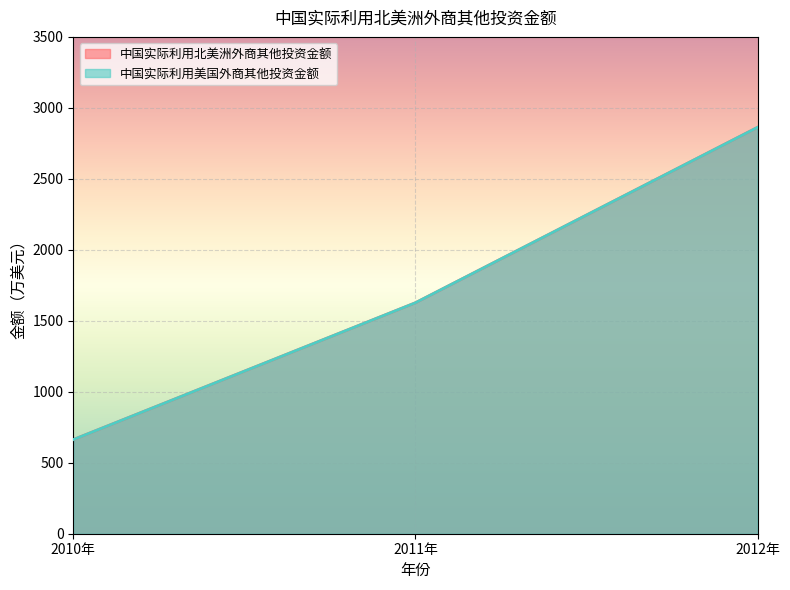

What are all the series names shown in the legend?

中国实际利用北美洲外商其他投资金额, 中国实际利用美国外商其他投资金额